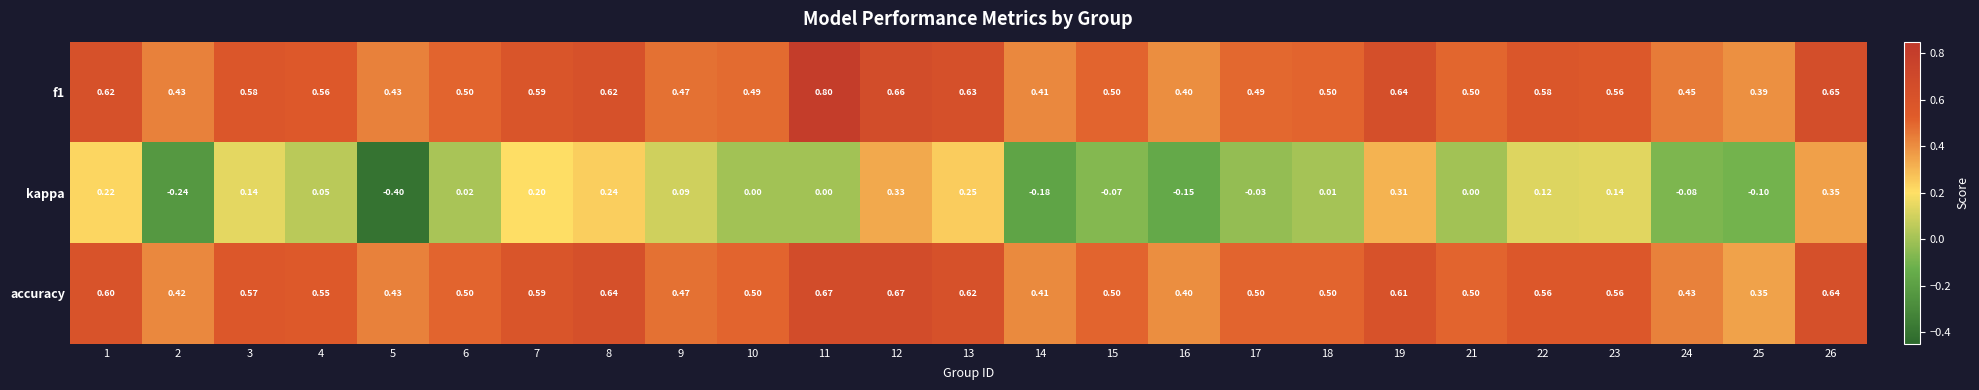

Which series has the largest total across all categories?

f1